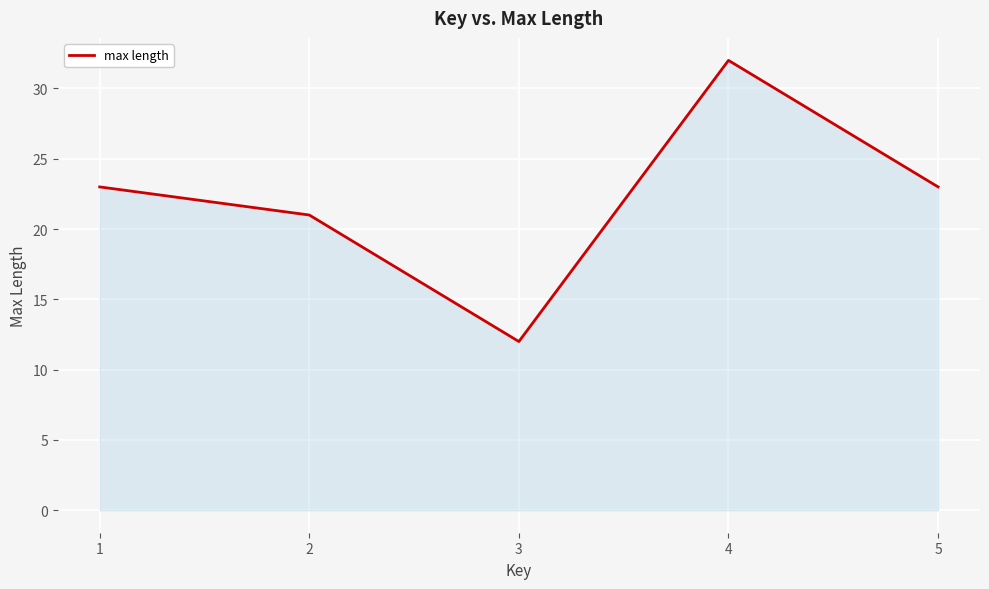

How many series are shown in this chart?

1